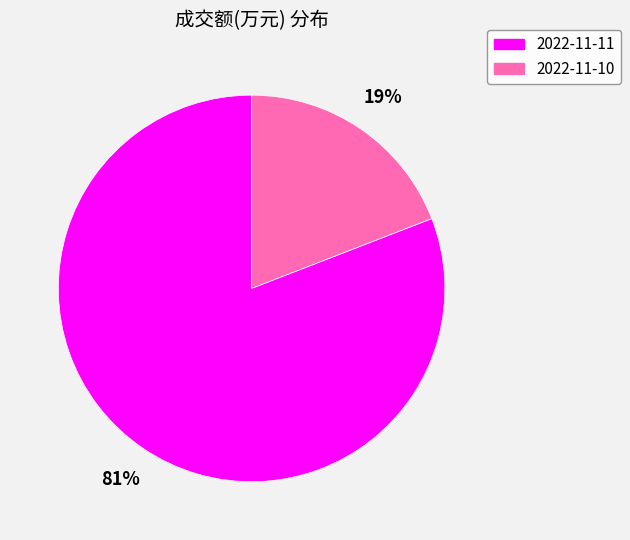

To the nearest percent, what is the combined percentage of 2022-11-11 and 2022-11-10?

100%